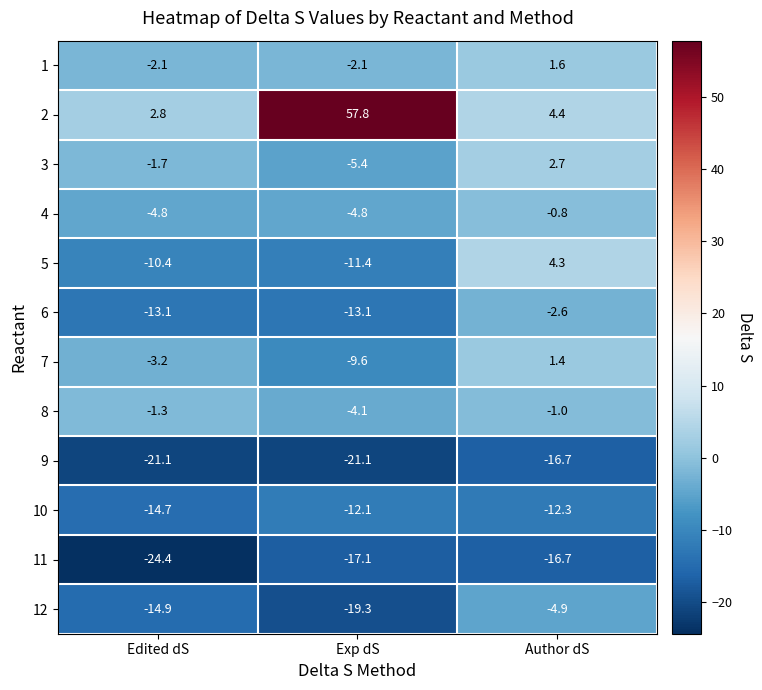

Which category has the highest value across all series?

Exp dS